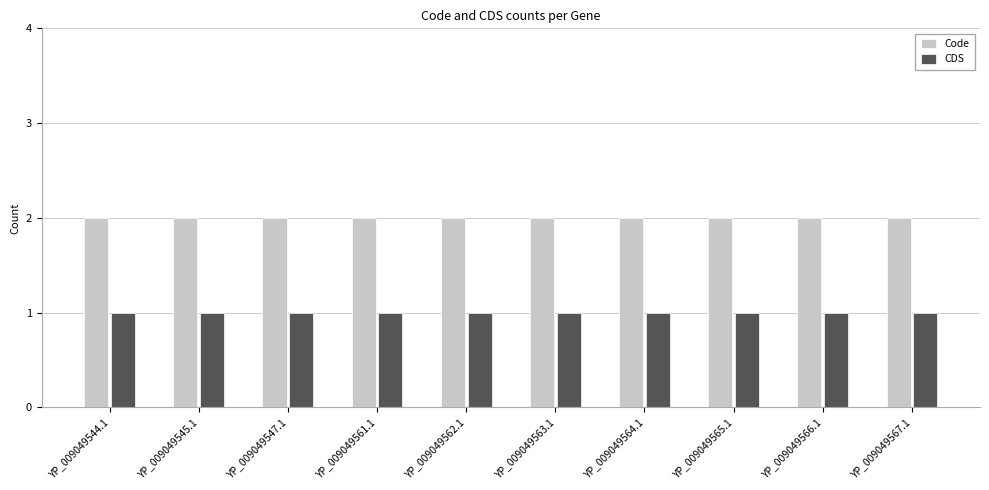

Which series has the largest total across all categories?

Code